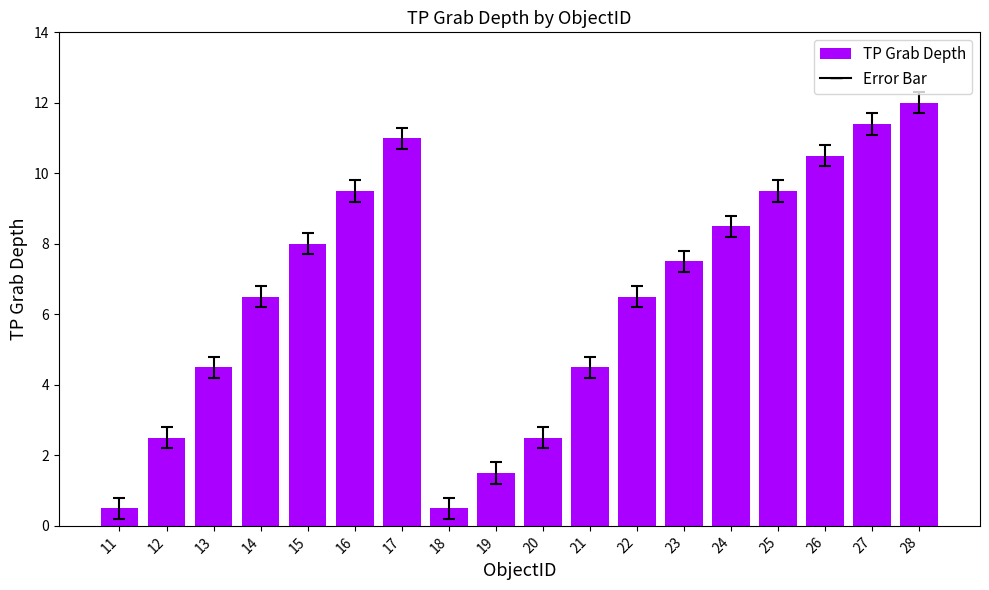

The value at 27 is 20.1. True or false?

False